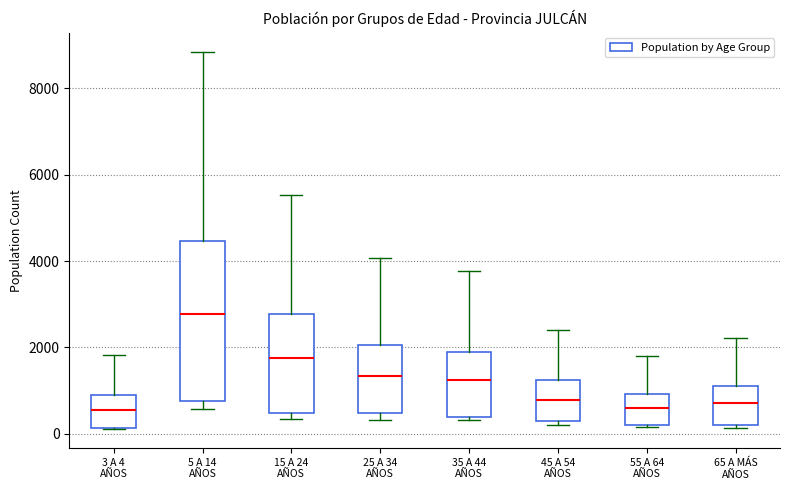

Which box has the highest median line?

5 A 14 AÑOS